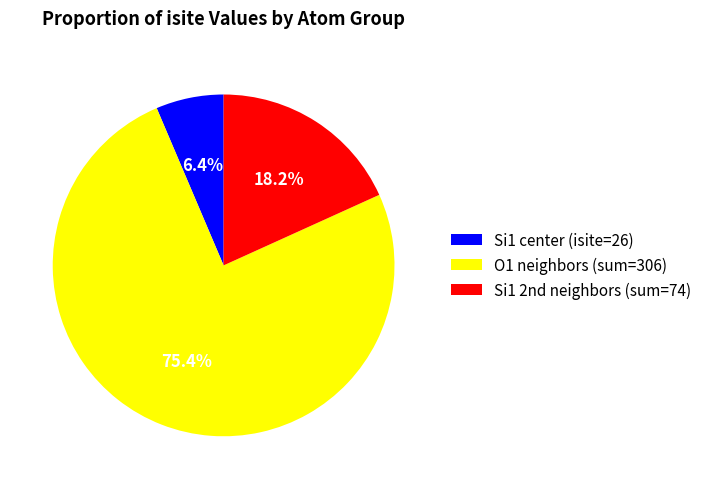

Which category accounts for the majority?

O1 neighbors (sum=306)